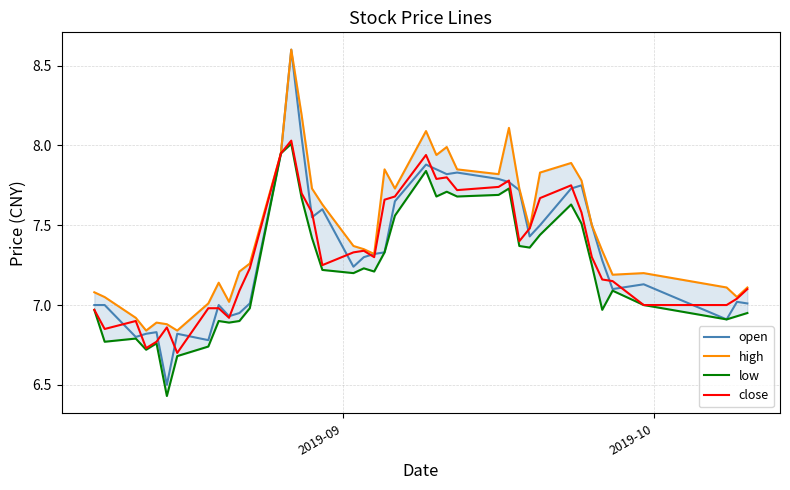

How many interior local peaks does the low series have?

10